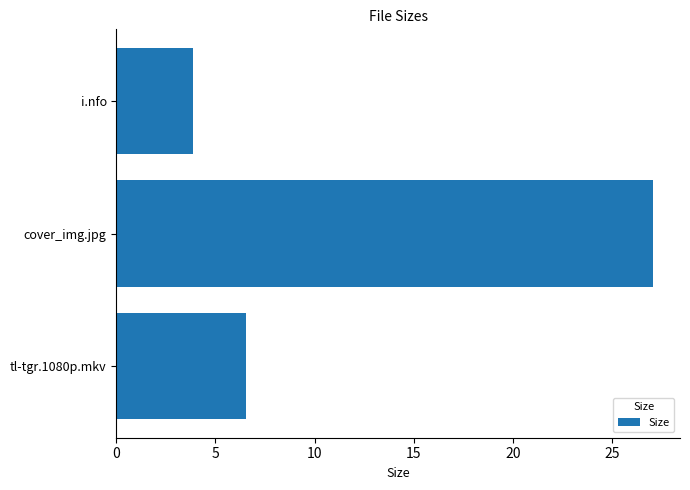

Reading top to bottom, list all the values displayed in this chart.

3.9	27.1	6.6